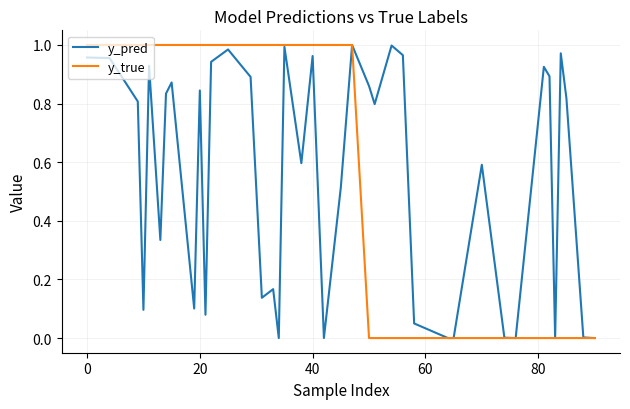

What is the difference between the maximum and second lowest values in the y_pred series?

1.0